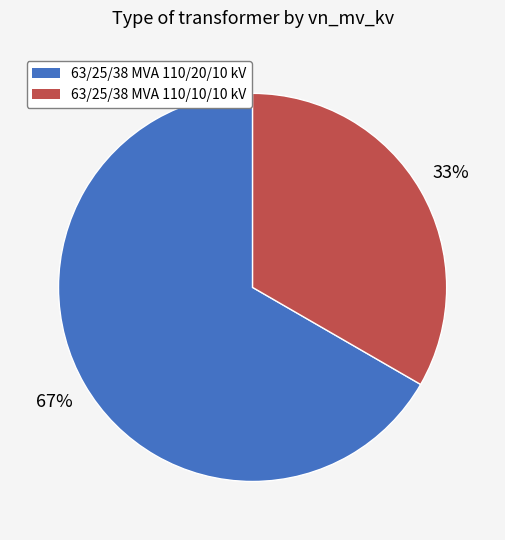

What percentage is the 63/25/38 MVA 110/10/10 kV slice, to the nearest percent?

33%